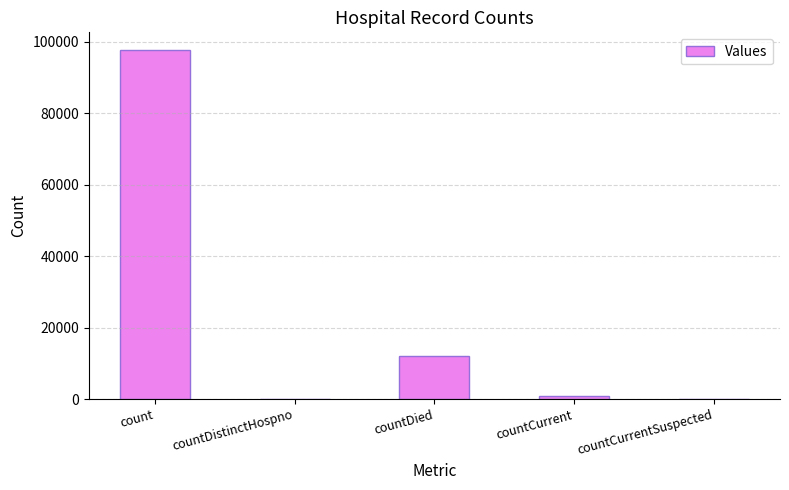

The value at countCurrentSuspected is 57317. True or false?

False